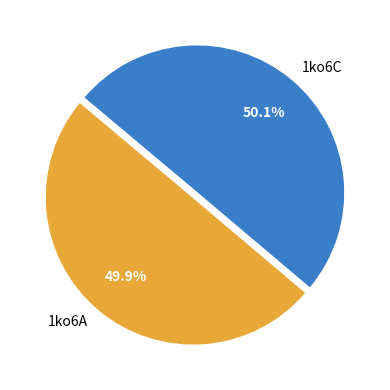

Is there any slice that represents more than half of the pie?

Yes